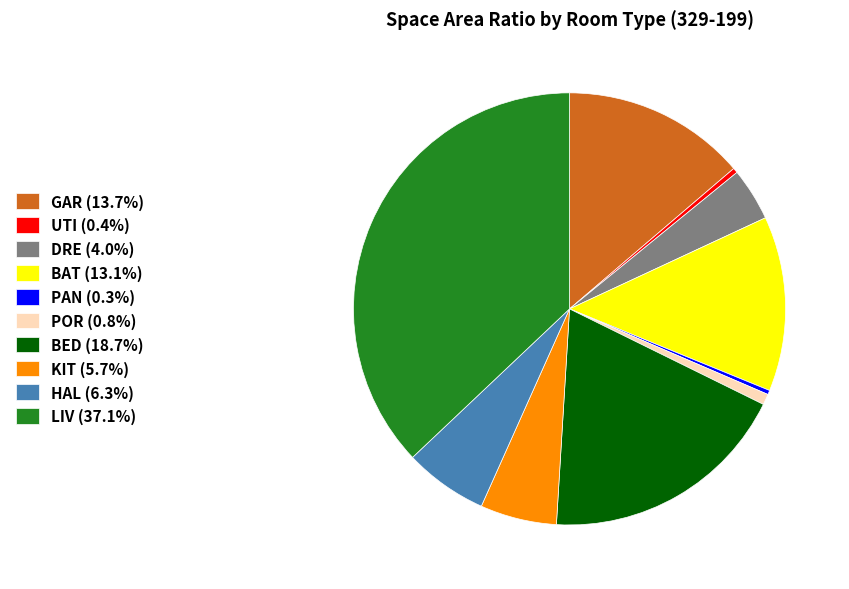

Do DRE (4.0%) and POR (0.8%) together represent more than half of the pie?

No